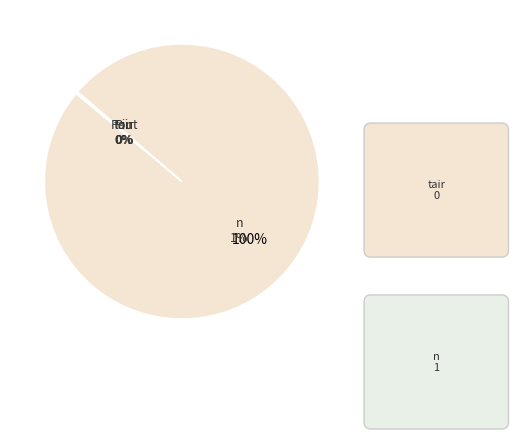

What percentage is the n slice, to the nearest percent?

100%